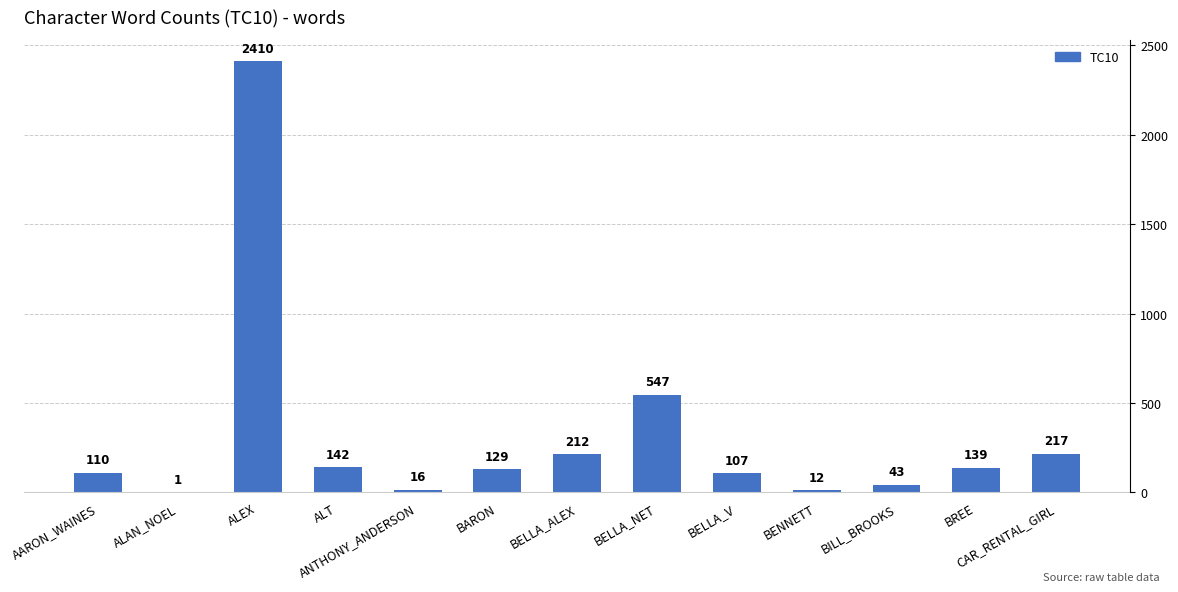

The chart shows a value of 1 at ALAN_NOEL. True or false?

True